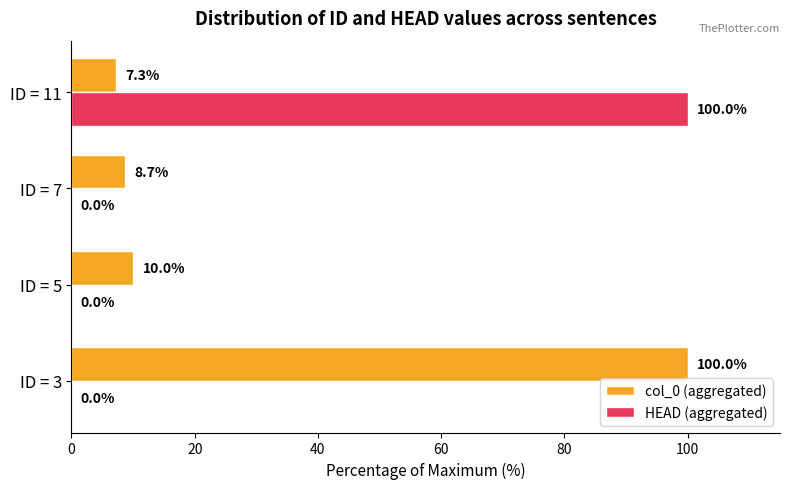

What is the sum of all col_0 (aggregated) values?

126.0